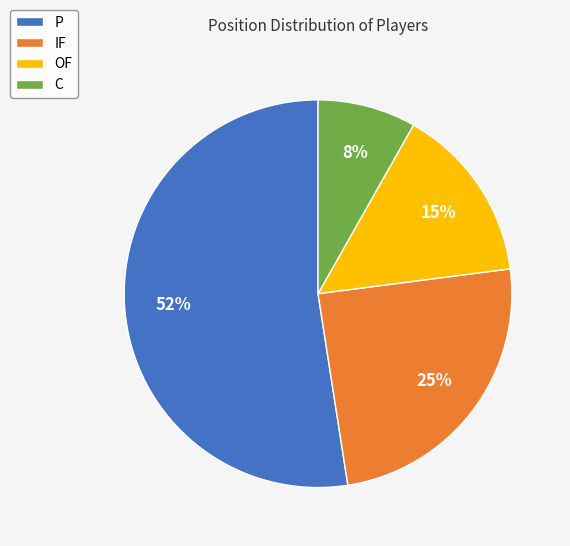

To the nearest percent, what is the combined percentage of C and OF?

23%